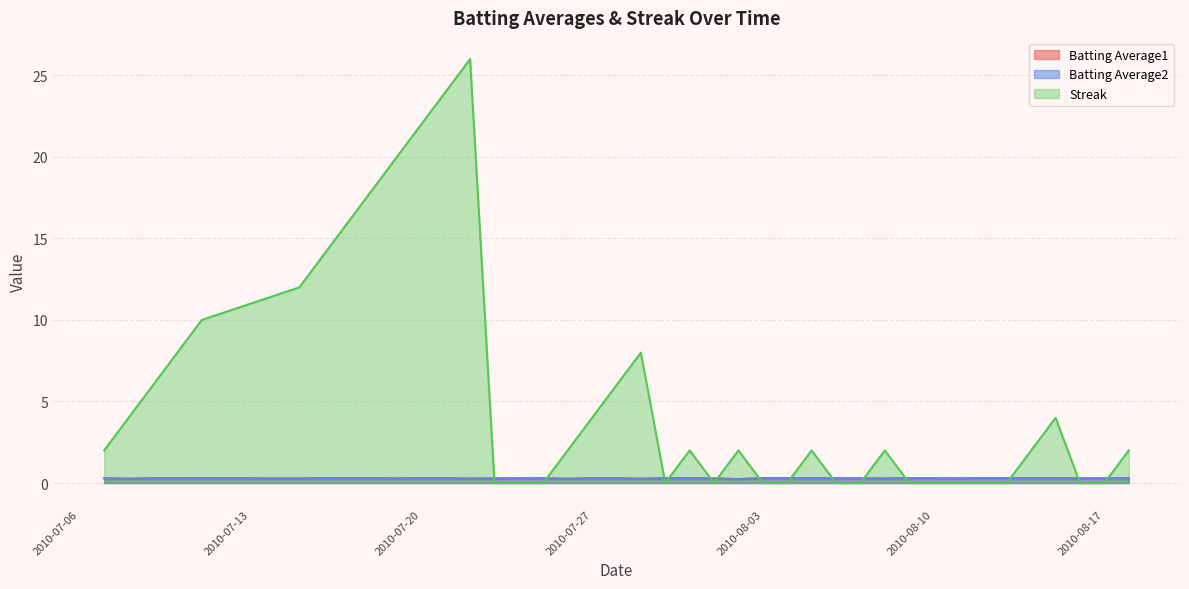

How many lines are shown in the chart?

3